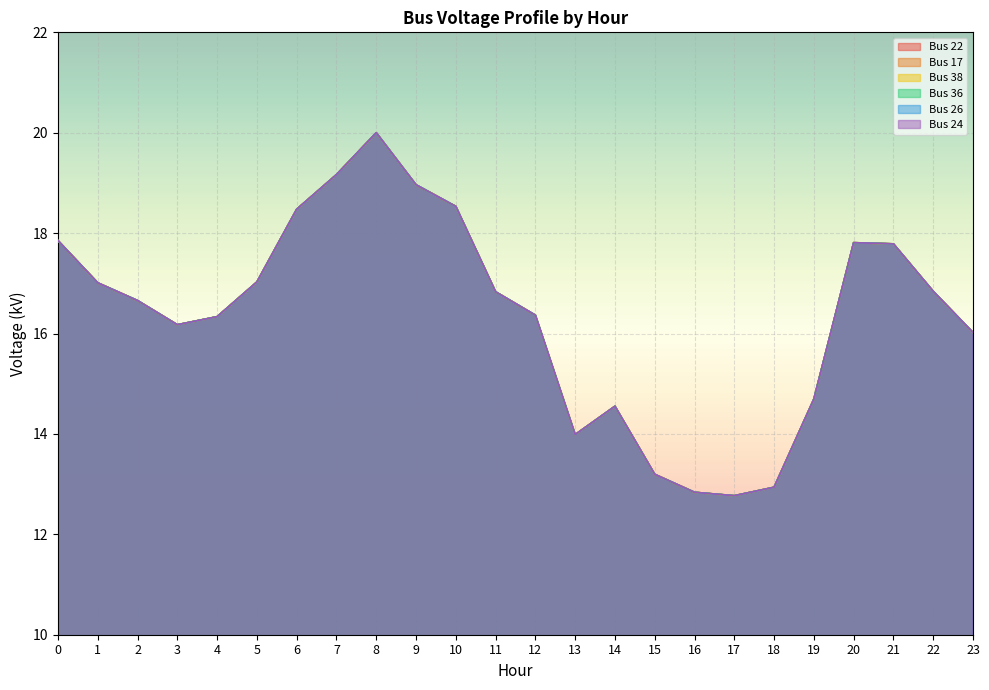

How many interior local valleys does the Bus 22 series have?

3